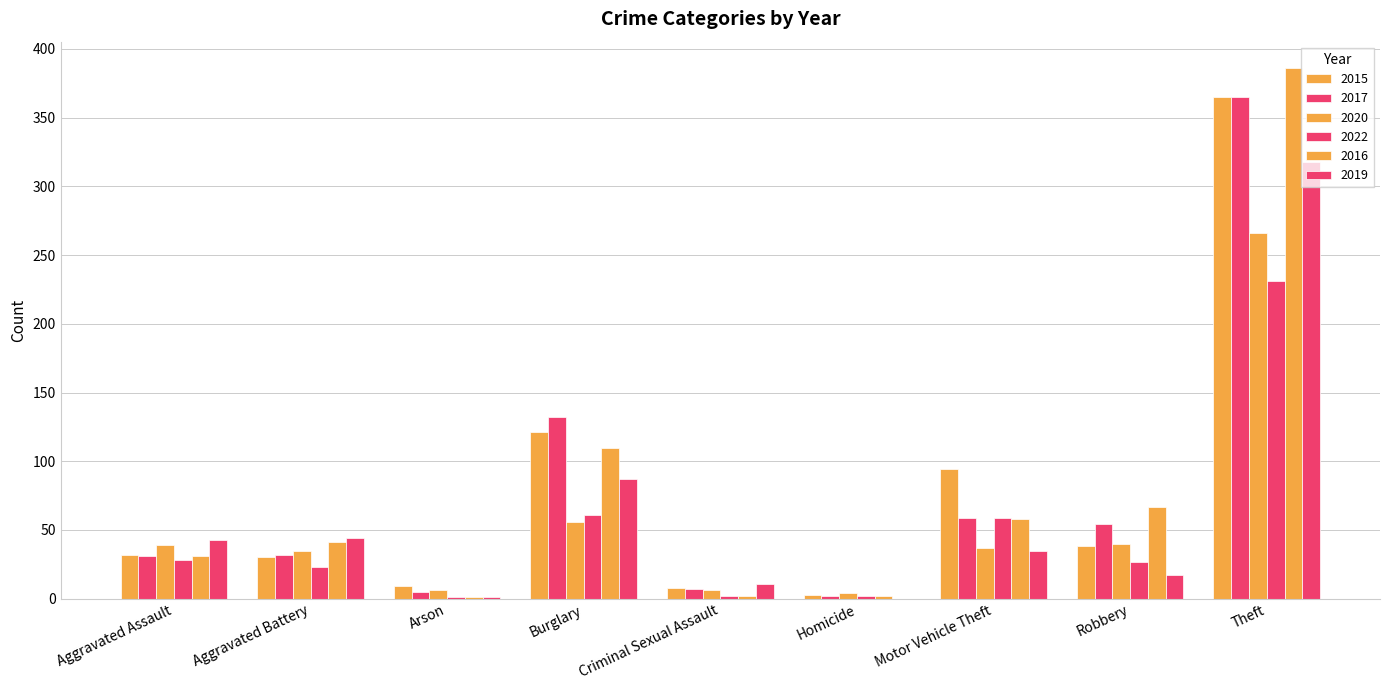

Which label corresponds to the smallest value in the chart?

Homicide